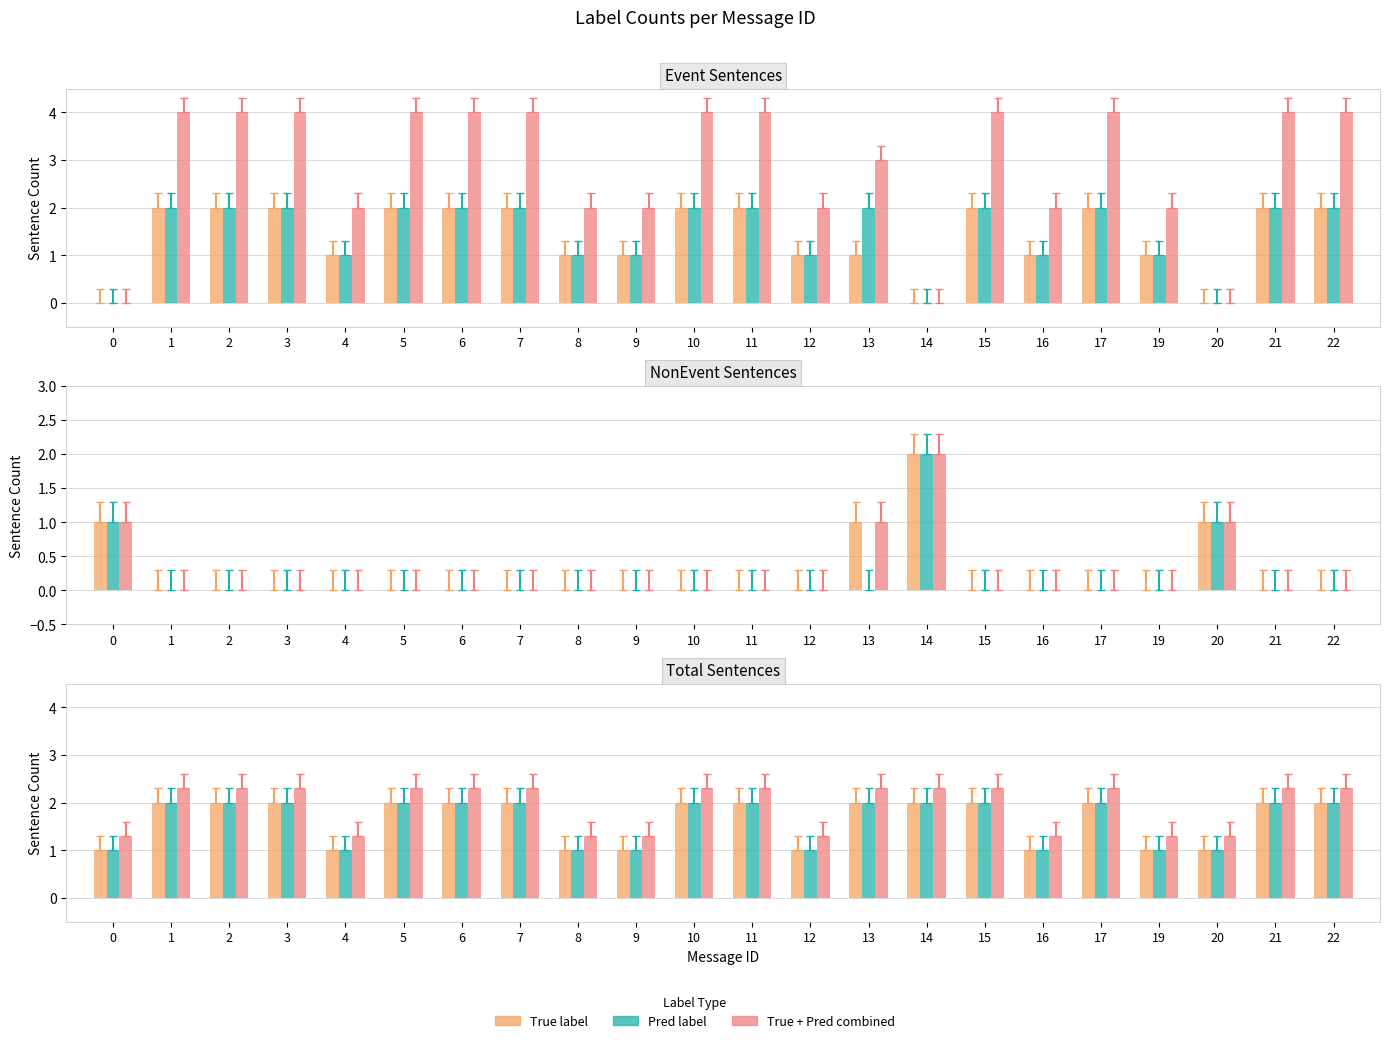

What is the smallest value displayed?

1.0